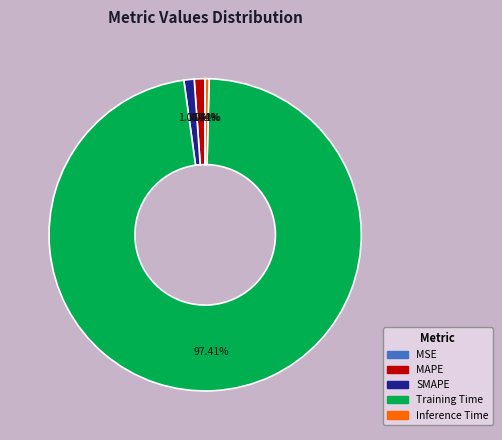

Do Inference Time and Training Time together represent more than half of the pie?

Yes